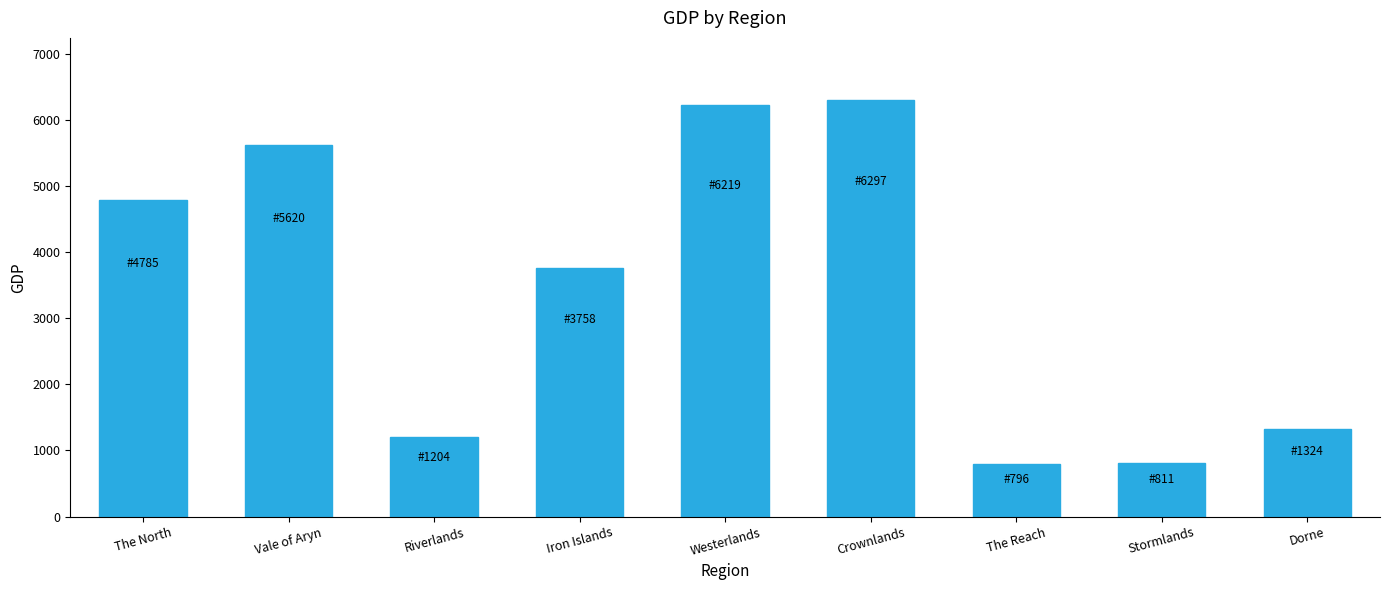

What is the label of the 2nd bar from the left?

Vale of Aryn